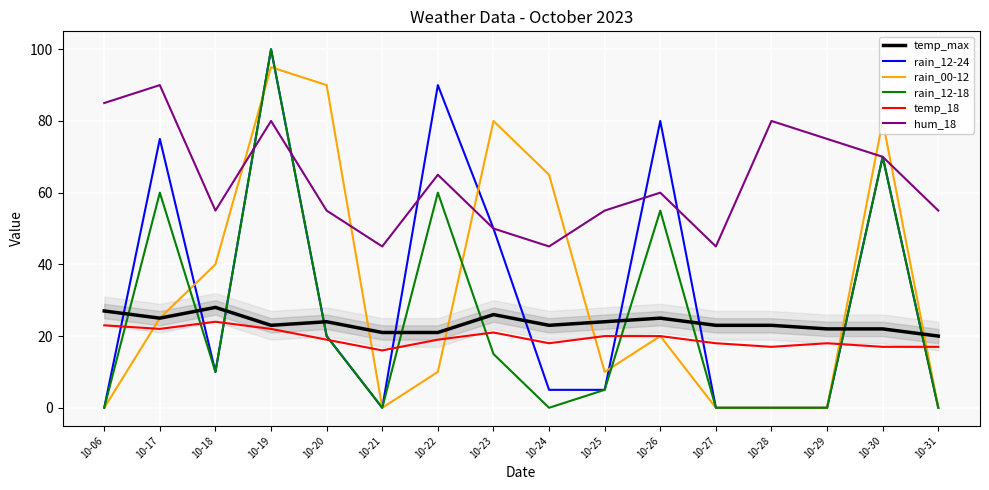

What value does the temp_18 series have at 10-30?

17